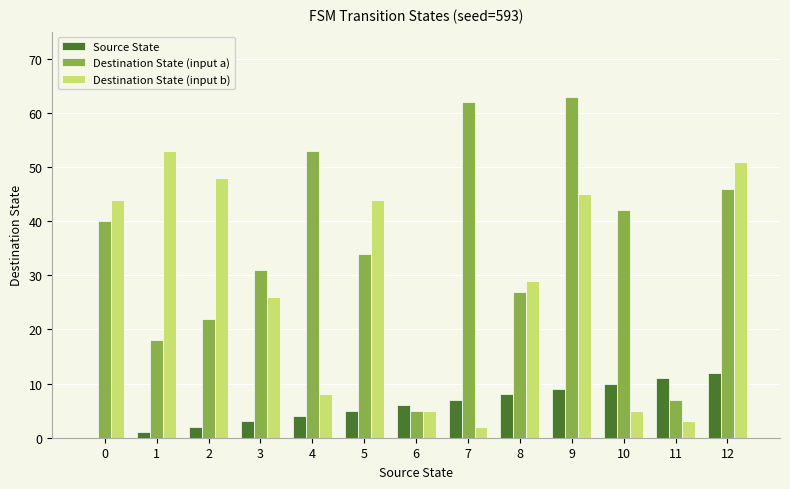

What is the average value of the Source State series?

6